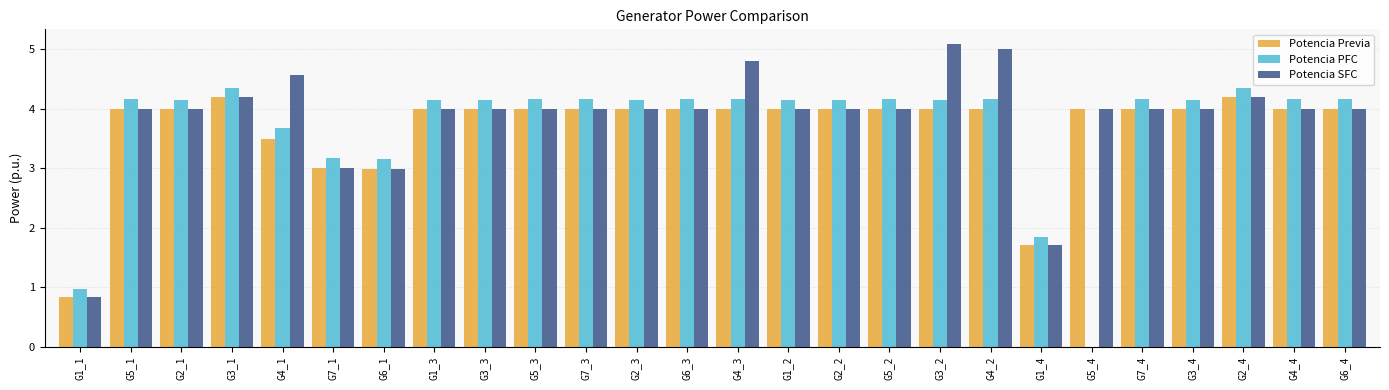

Which series changed the most between G5_1 and G5_4?

Potencia PFC